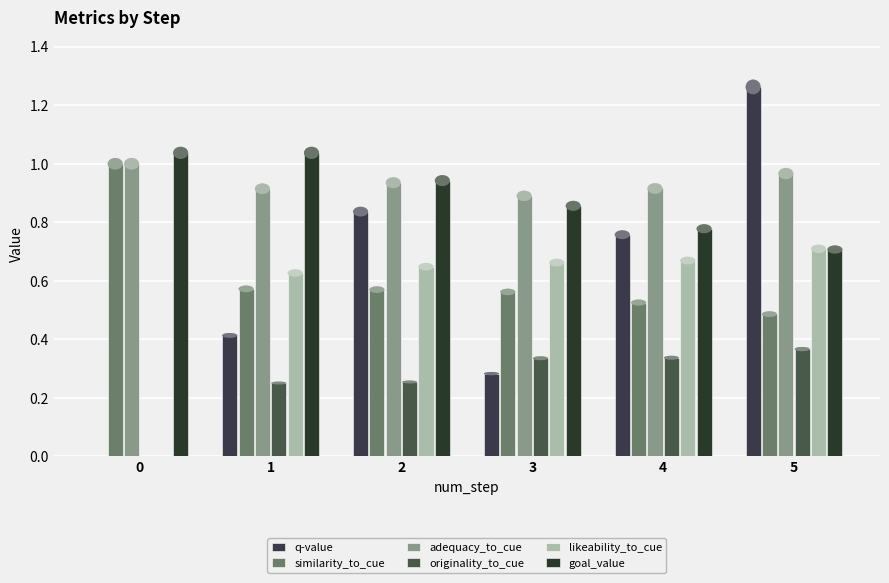

How many values in likeability_to_cue are above zero?

5